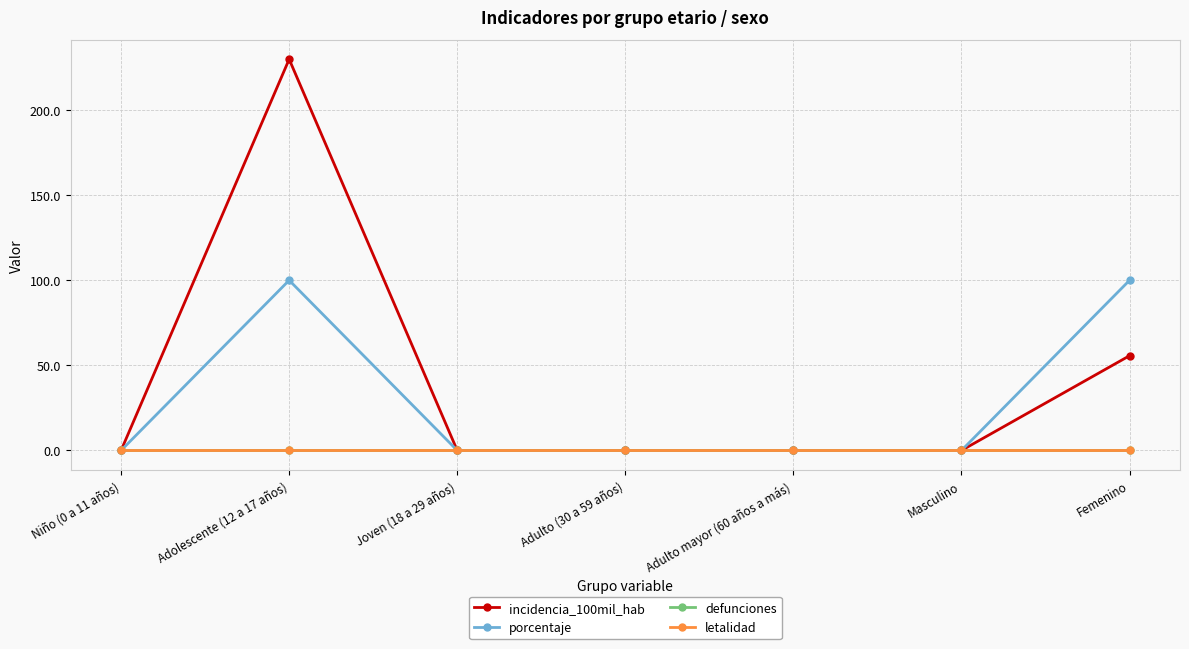

Is this an area chart (filled region under the line)?

No